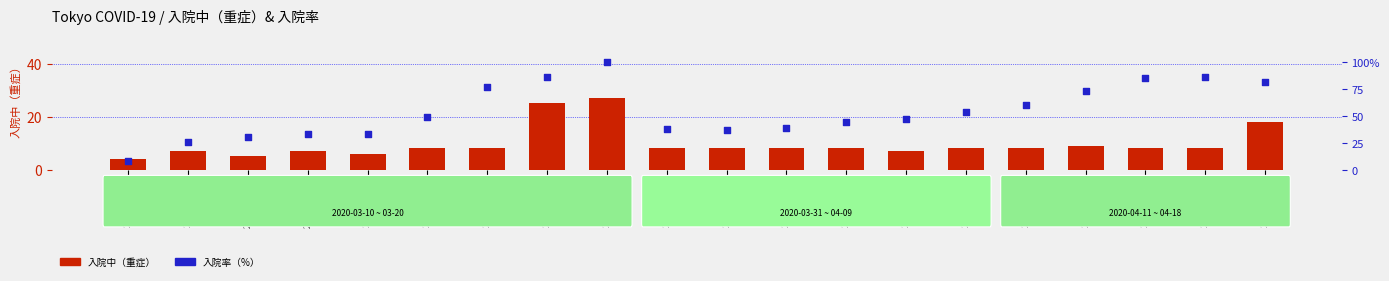

Which series has the largest total across all categories?

入院率（%）